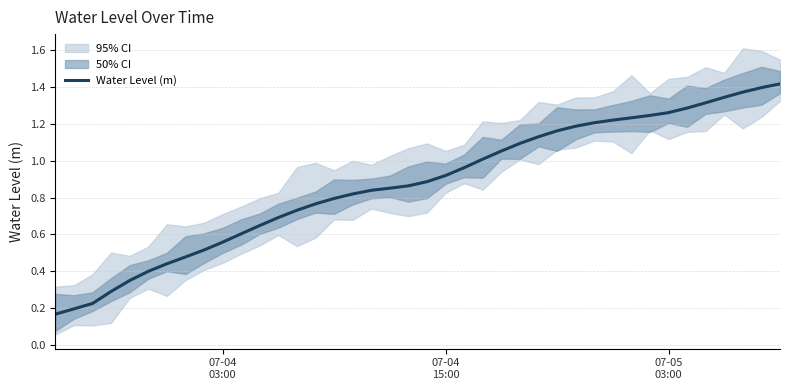

Reading right to left, list all the values displayed in this chart.

1.4	1.4	1.4	1.3	1.3	1.3	1.3	1.2	1.2	1.2	1.2	1.2	1.2	1.1	1.1	1.1	1.0	1.0	0.9	0.9	0.9	0.9	0.8	0.8	0.8	0.8	0.7	0.7	0.6	0.6	0.6	0.5	0.5	0.4	0.4	0.3	0.3	0.2	0.2	0.2